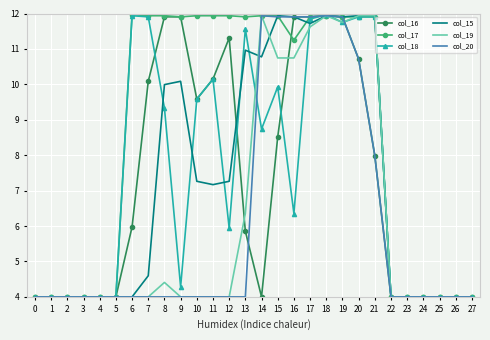

What is the minimum value shown in the chart?

4.0